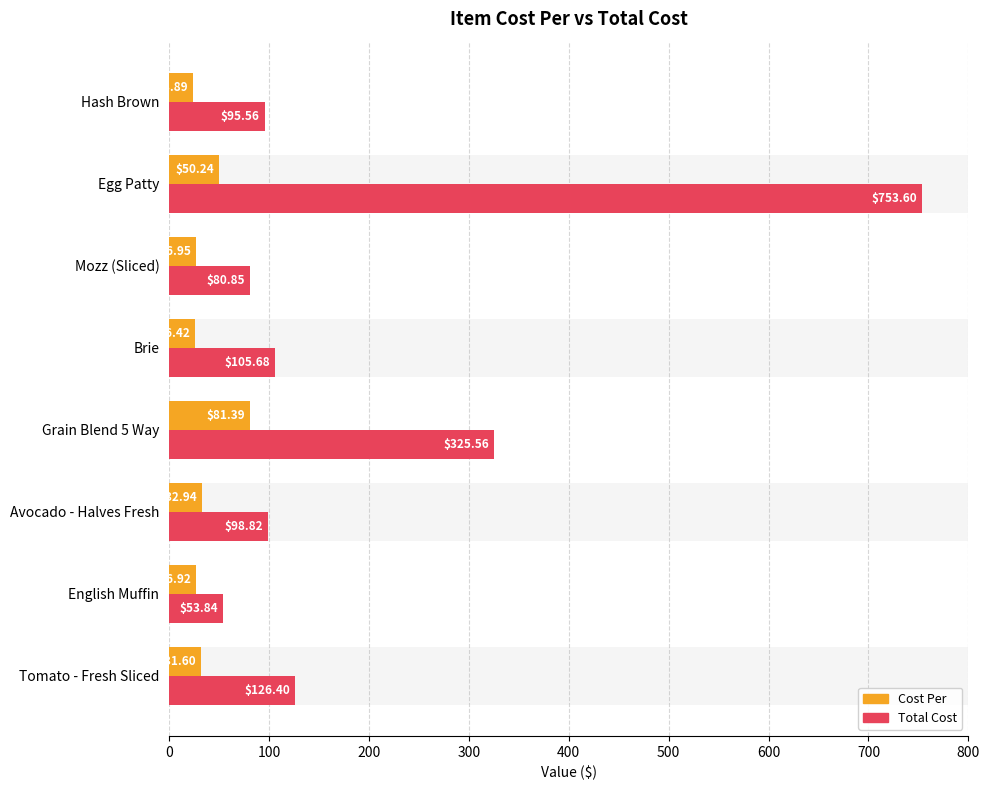

How many groups of bars are there?

8